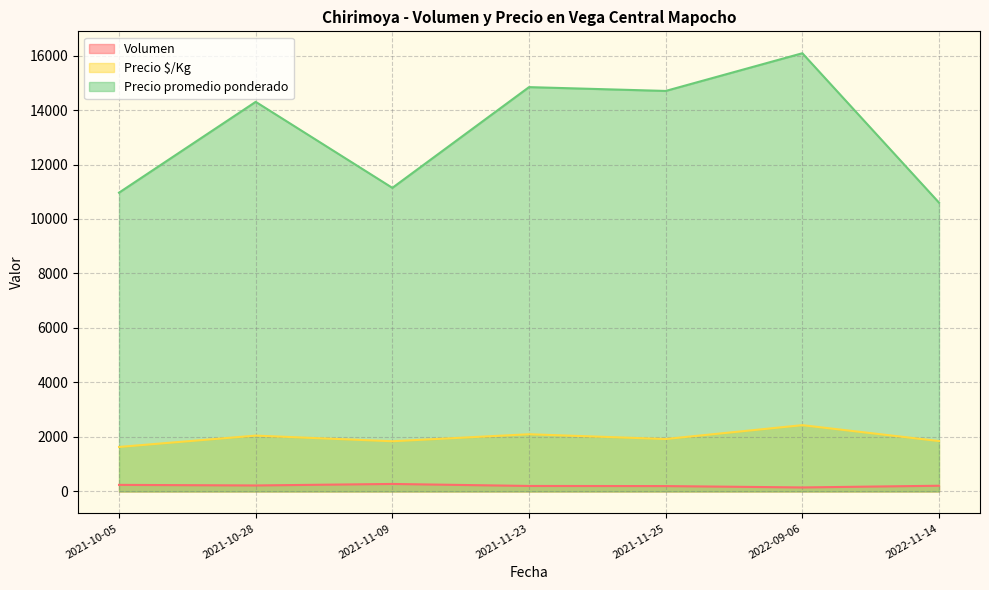

At 2022-09-06, list the series in order from smallest to largest.

Volumen, Precio $/Kg, Precio promedio ponderado